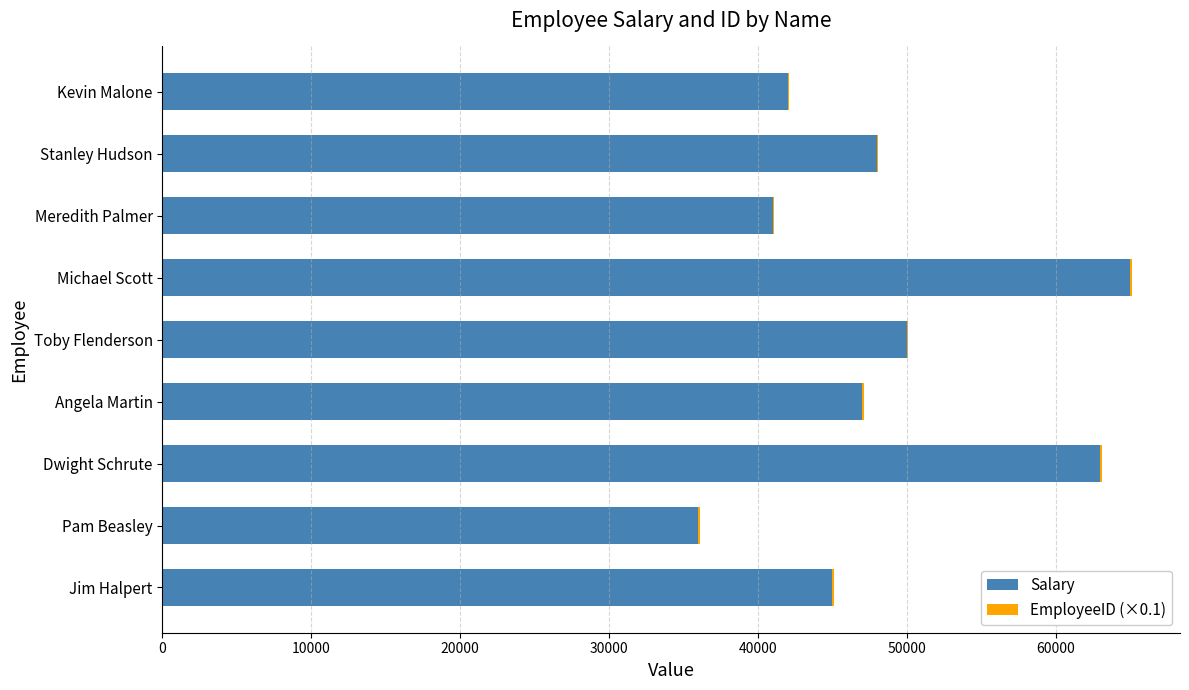

Is it true that Salary equals 50000.0 at Toby Flenderson?

True